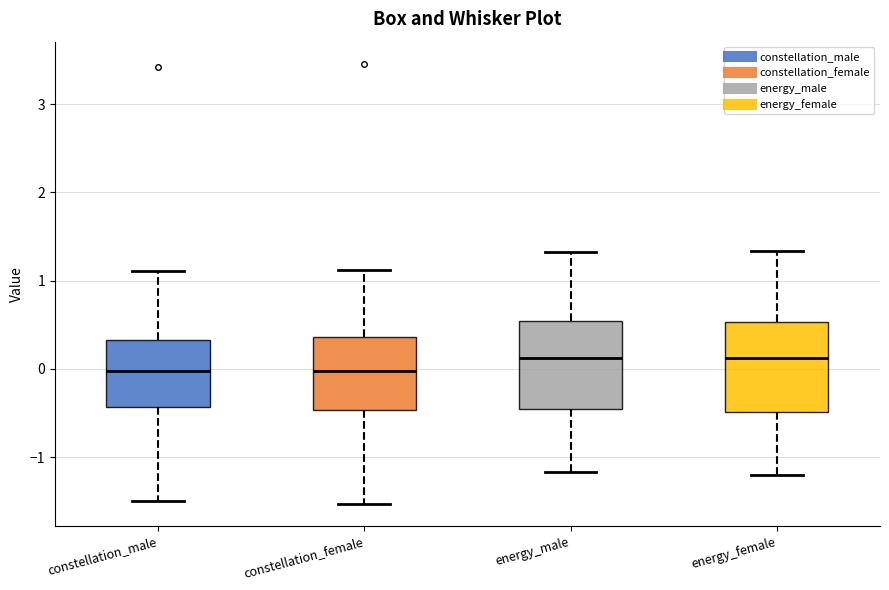

Reading left to right, transcribe this box plot: for each box, give where its median line is, the range the box spans, and where its two whiskers end, as read against the y-axis. The values are not printed on the chart, so give them approximately, as read against the axis.

constellation_male: median 0.0, box -0.4 to 0.3, whiskers -1.5 to 1.1
constellation_female: median 0.0, box -0.5 to 0.4, whiskers -1.5 to 1.1
energy_male: median 0.1, box -0.5 to 0.5, whiskers -1.2 to 1.3
energy_female: median 0.1, box -0.5 to 0.5, whiskers -1.2 to 1.3